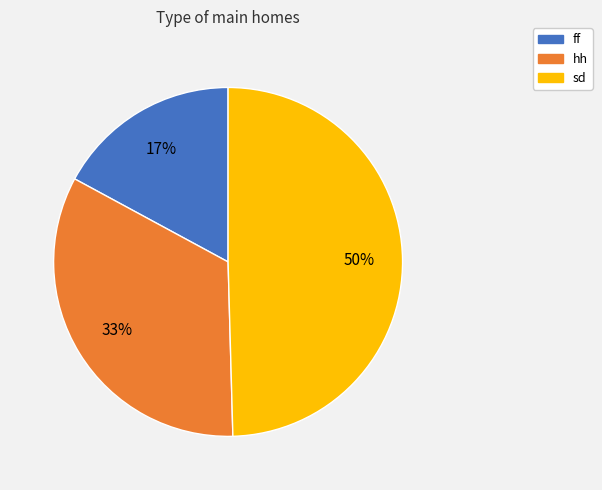

To the nearest percent, what portion does hh represent?

33%